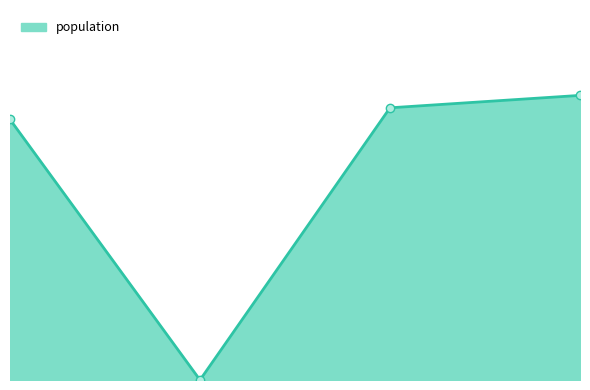

Does the chart have visible grid lines?

No